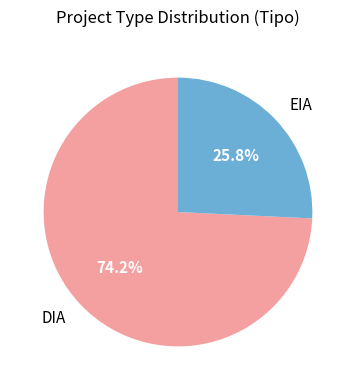

What is the ratio of the value at EIA to the value at DIA?

0.3